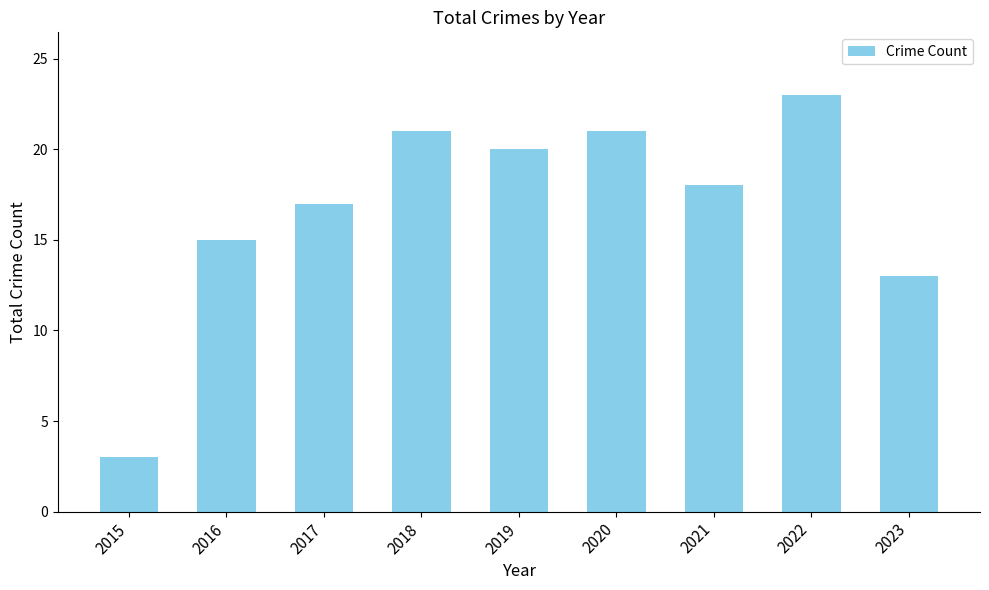

What is the sum of the values at 2018 and 2015?

24